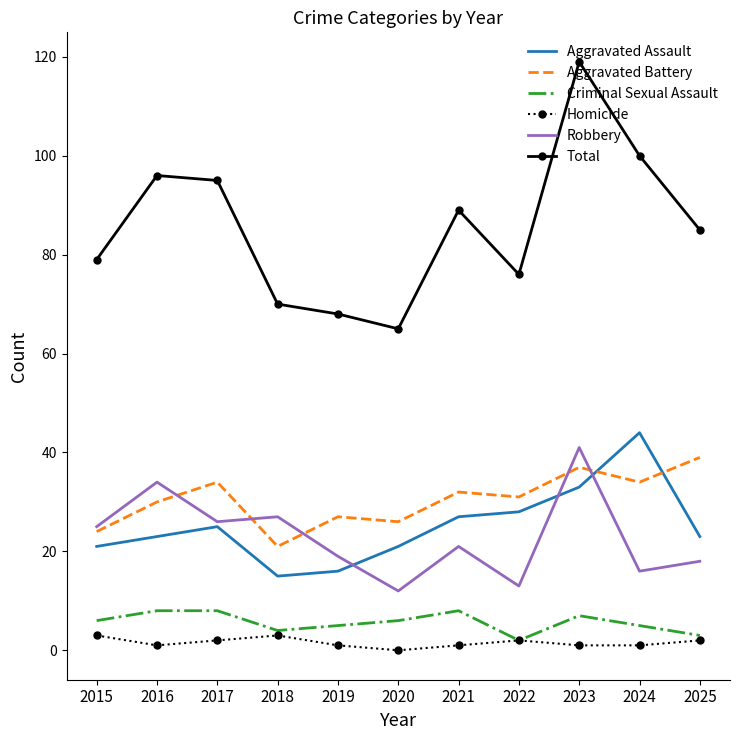

How many categories are shown in the chart?

11